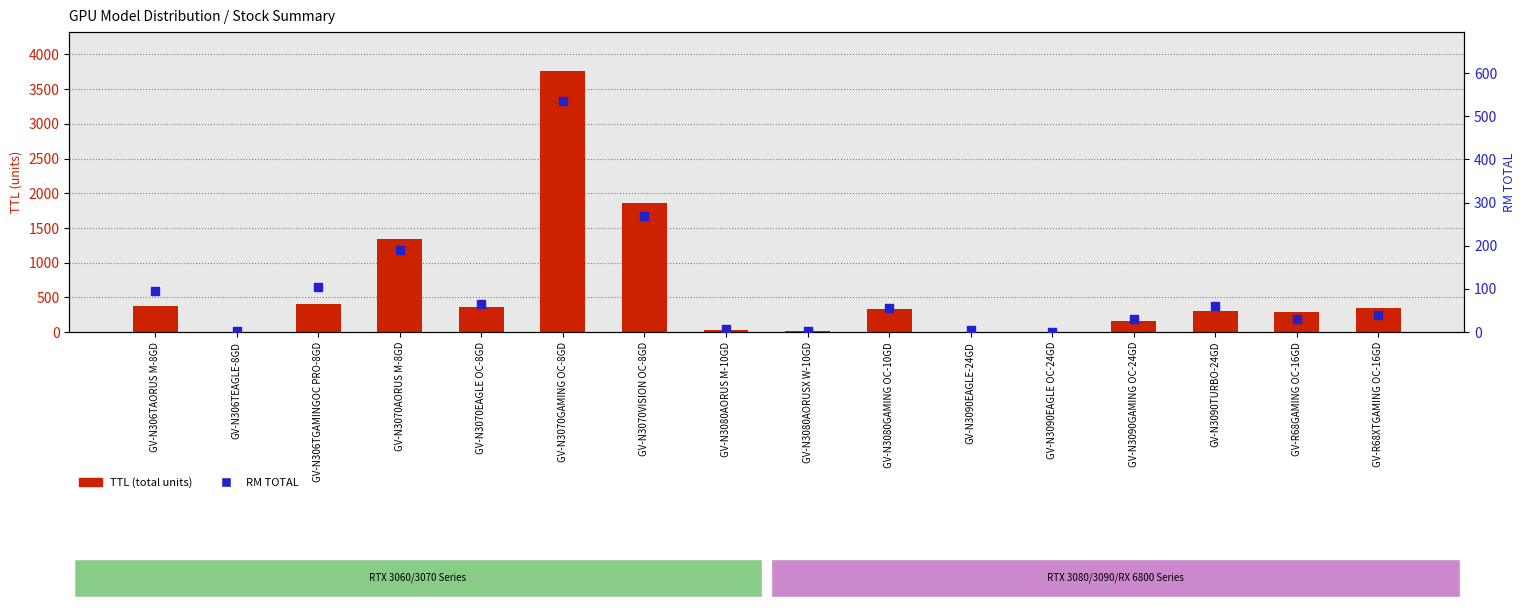

Which series has the largest total across all categories?

TTL (total units)